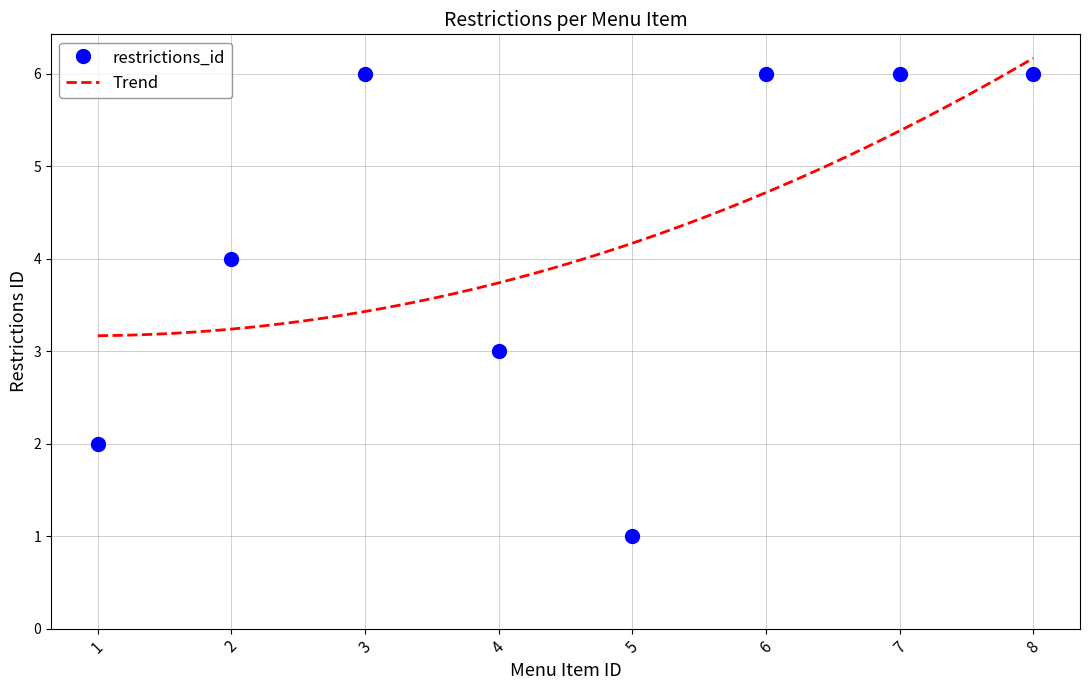

What is the value of the 7th point from the left?

6